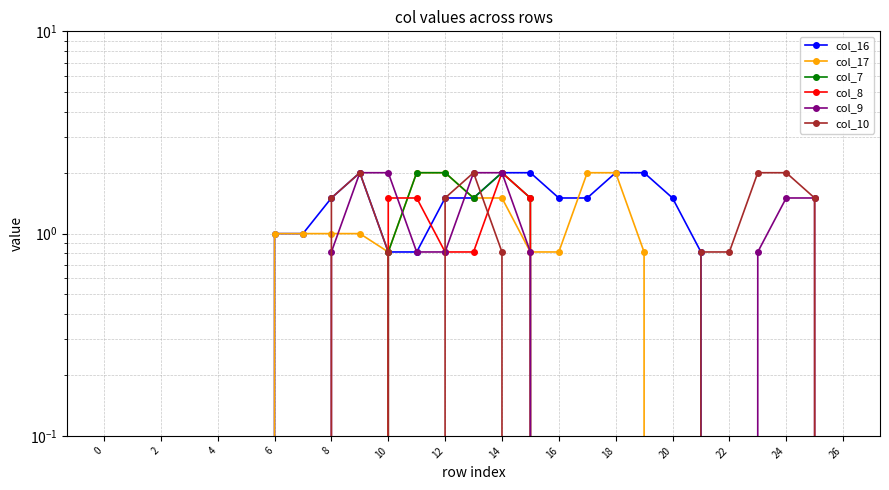

In col_17, how many points are lower than both neighbors (excluding endpoints)?

1